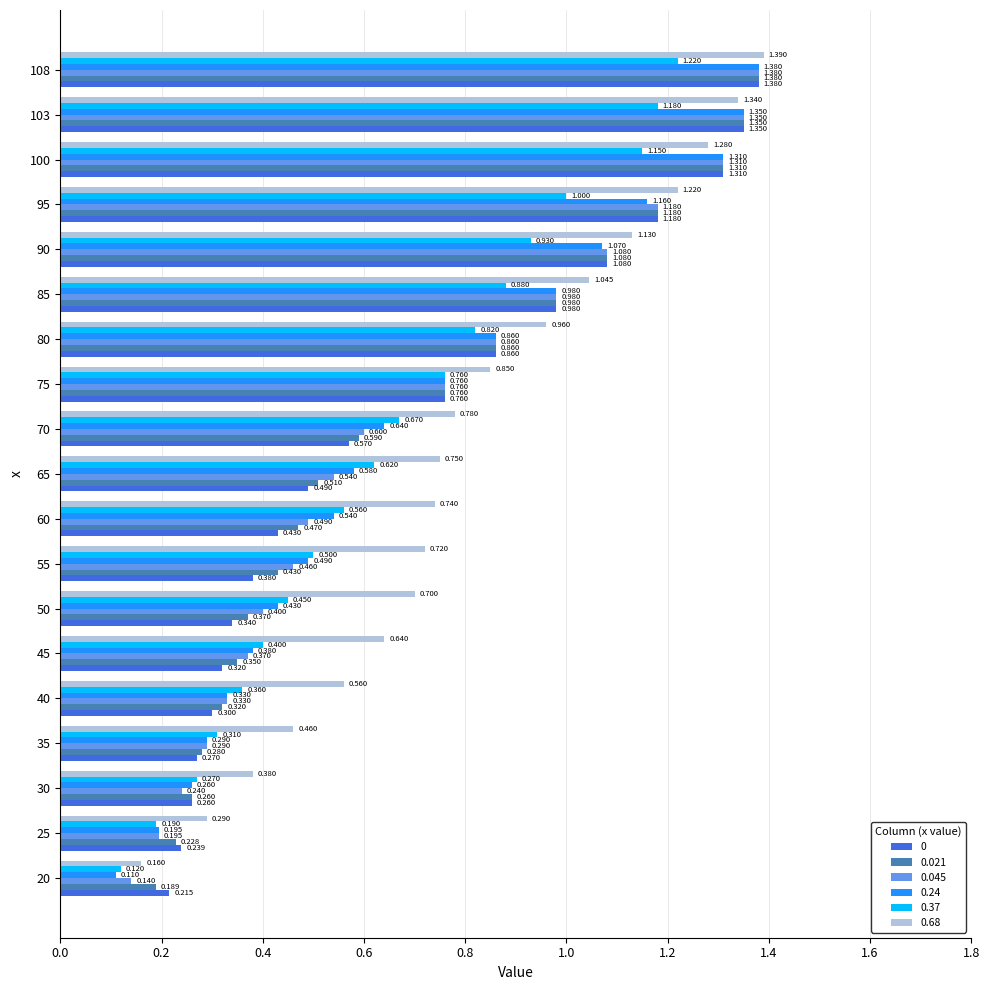

Is the value of 0.37 at 90 greater than the value of 0 at 90?

No